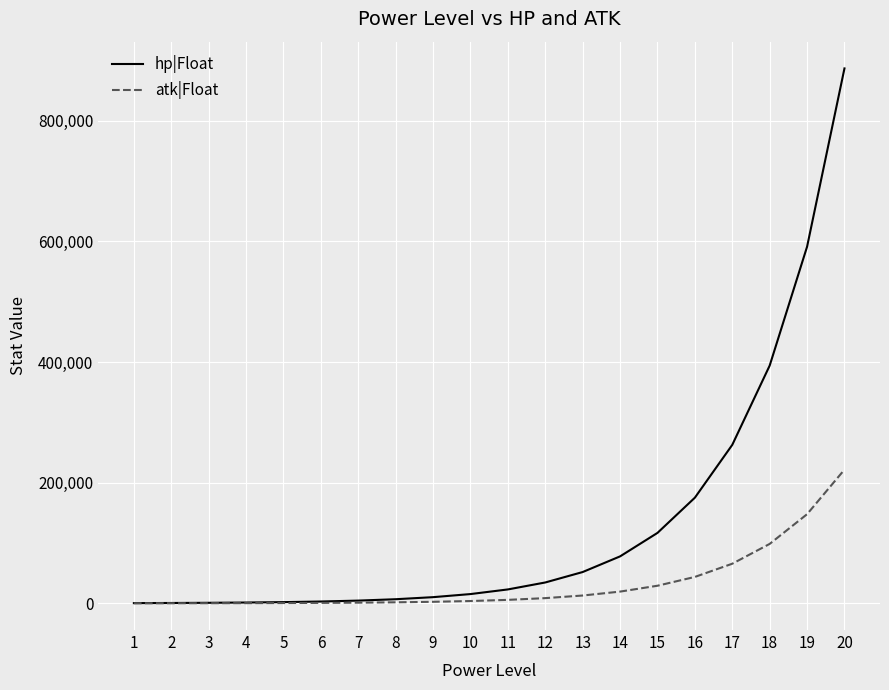

What is the difference between the maximum and minimum values in the hp|Float series?

886335